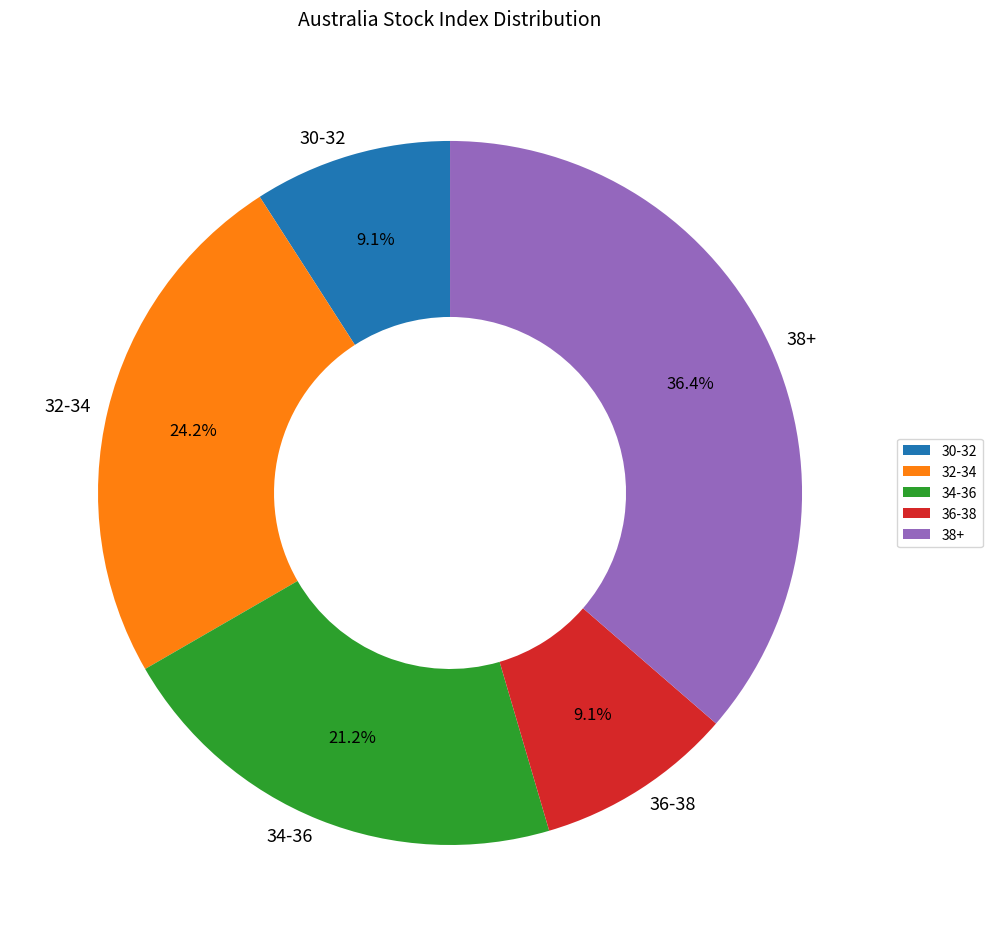

Does any single category account for the majority?

No